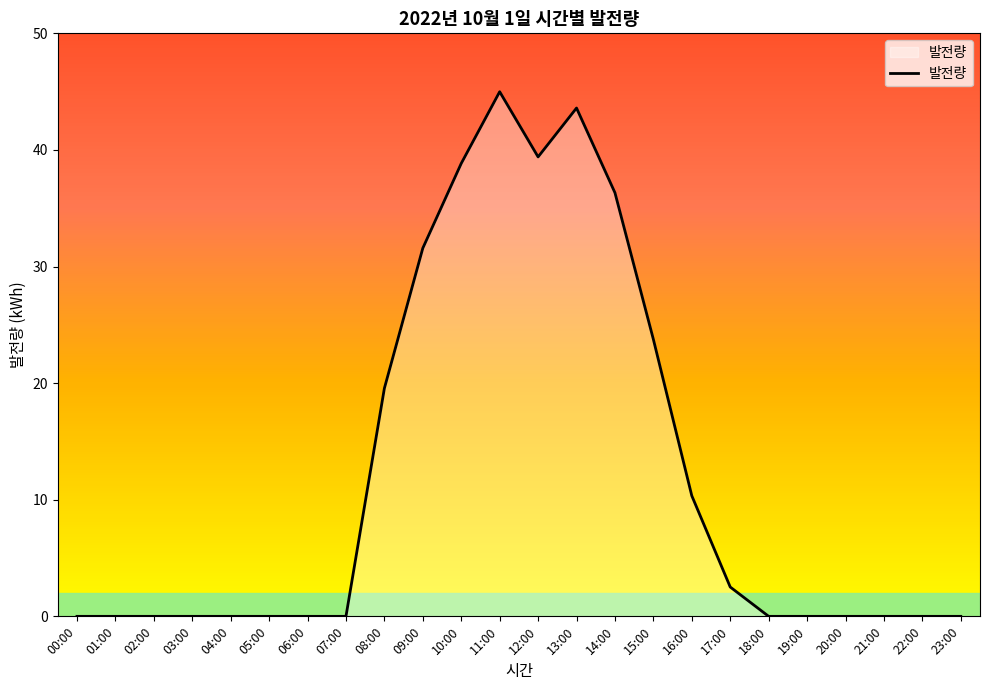

Is it true that the value at 21:00 is 0.0?

True